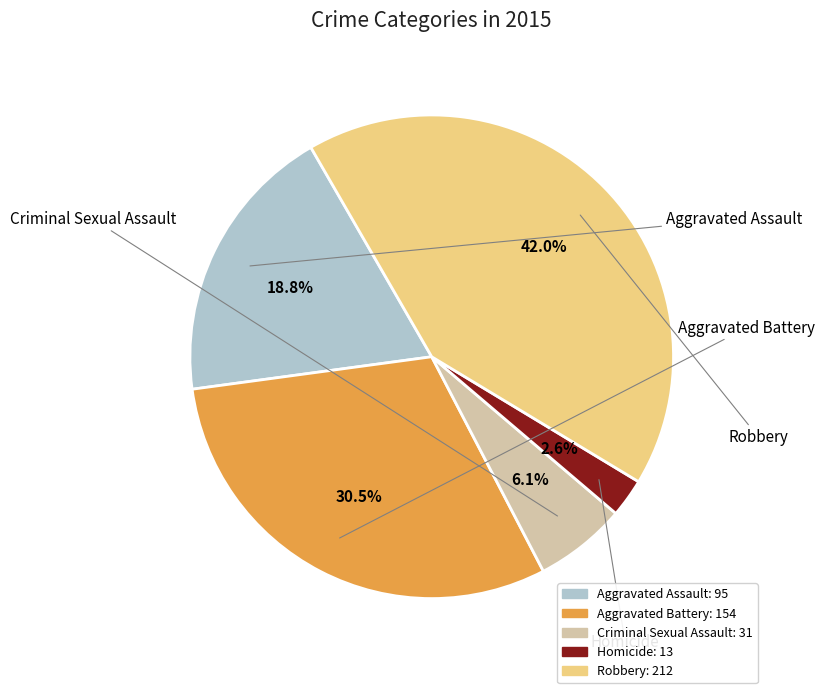

Is it true that Aggravated Assault is 26% of the pie?

False